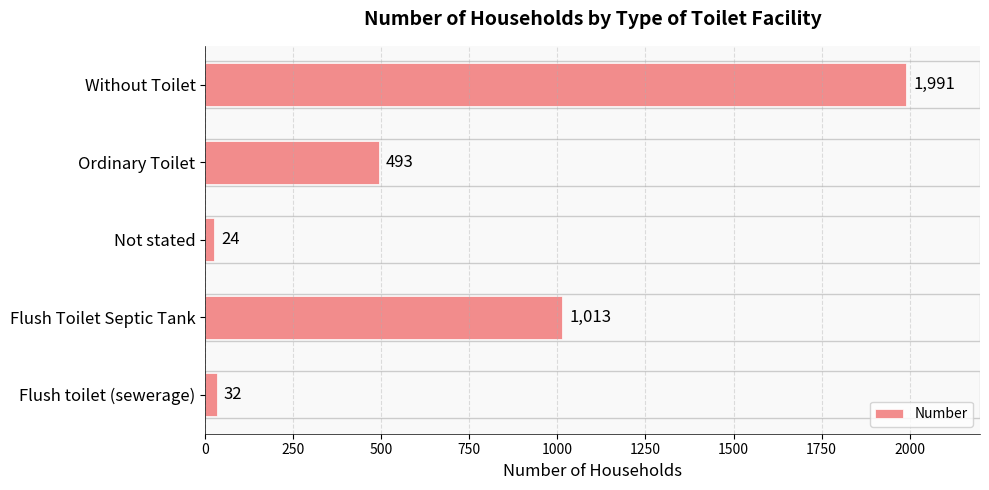

What is the sum of all values?

3553